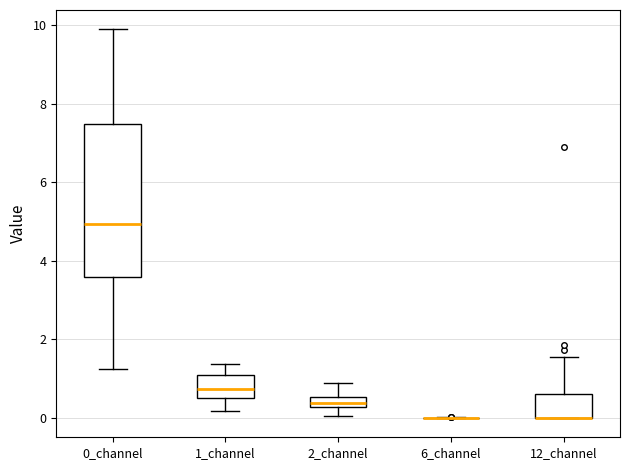

Comparing the boxes themselves (not the whiskers), which one is the tallest?

0_channel